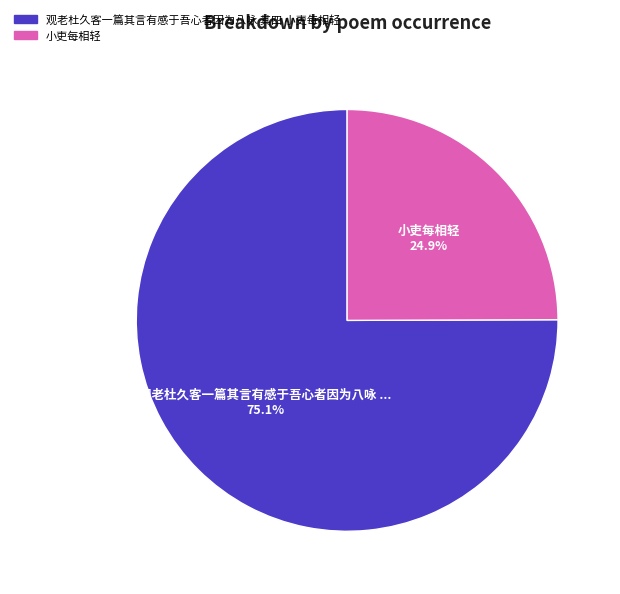

Rank the categories by value from highest to lowest.

观老杜久客一篇其言有感于吾心者因为八咏 其四 小吏每相轻, 小吏每相轻